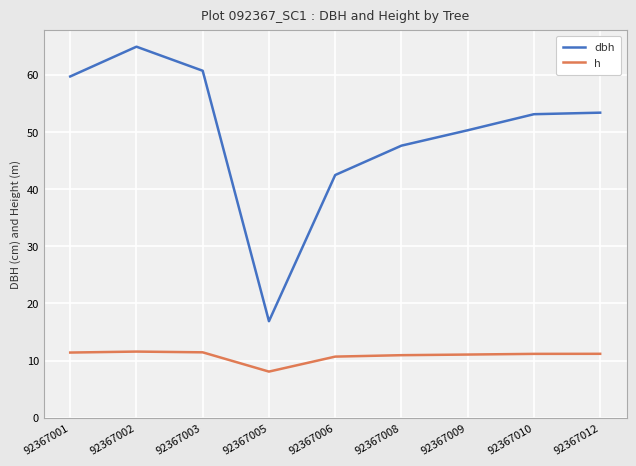

Is it true that dbh equals 64.9 at 92367002?

True